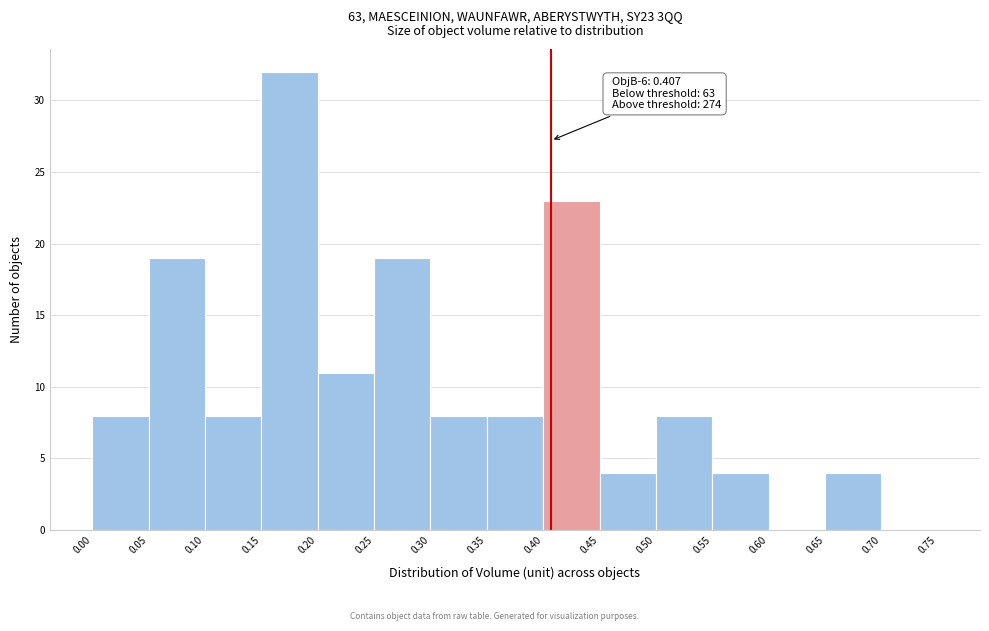

Which range on the x-axis has the tallest bar?

0.15 to 0.20